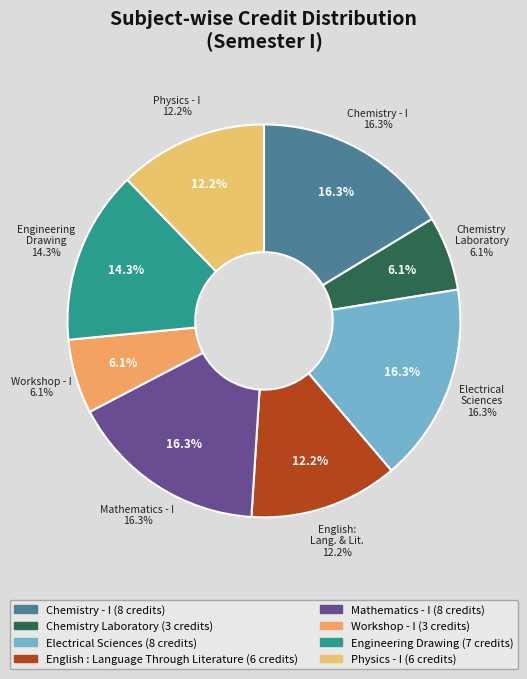

What percentage is NOT represented by English : Language Through Literature?

87.8%